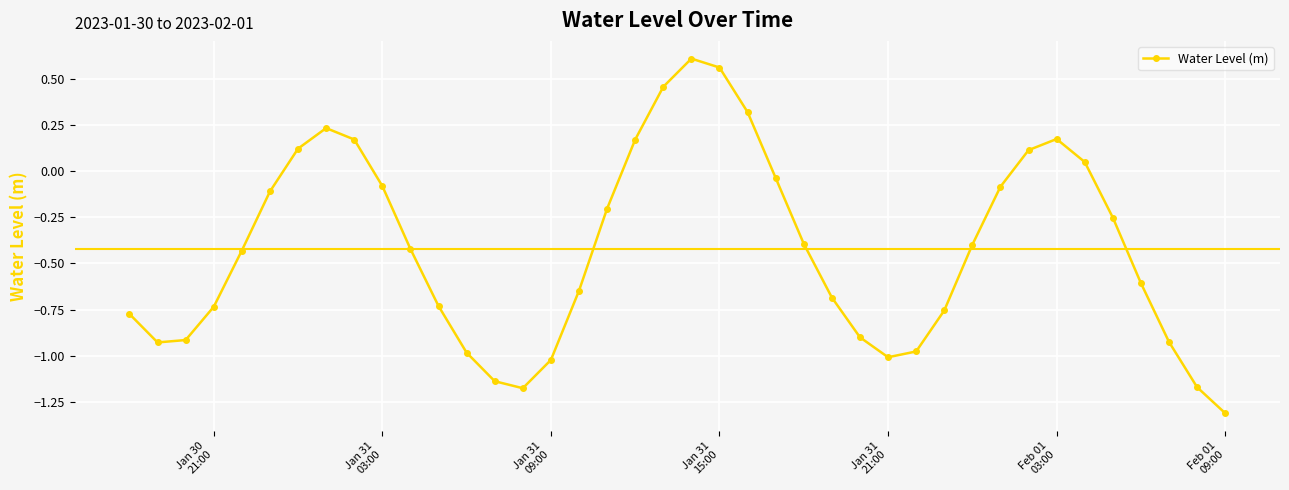

What is the difference between the maximum and minimum values?

1.9